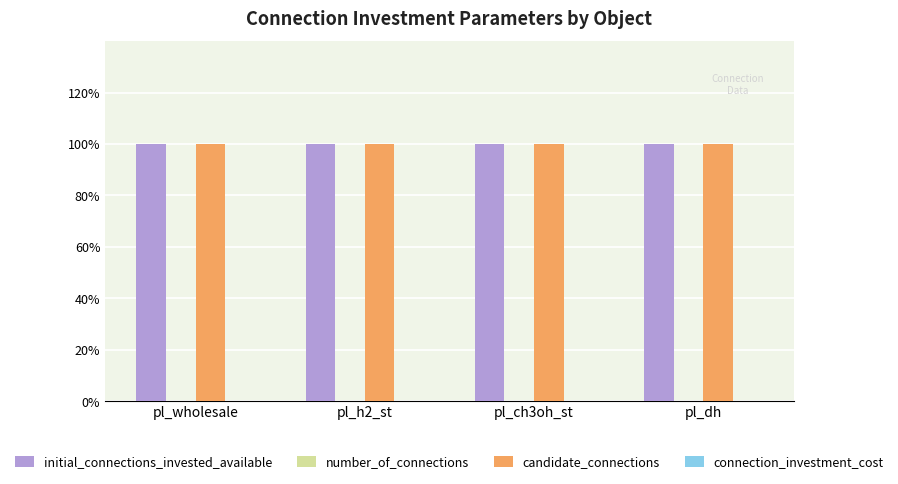

Are the bars grouped side by side (vs. stacked)?

Yes